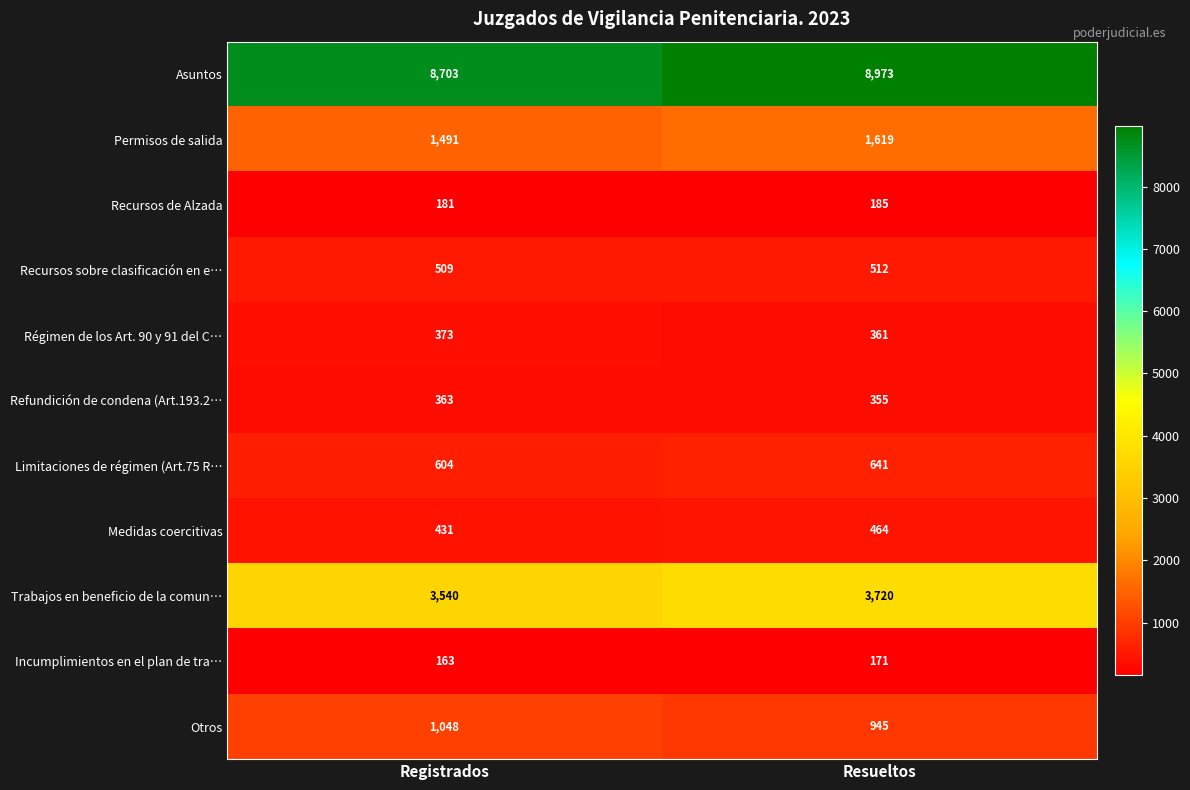

Is it true that Limitaciones de régimen (Art.75 R… equals 641 at Resueltos?

True